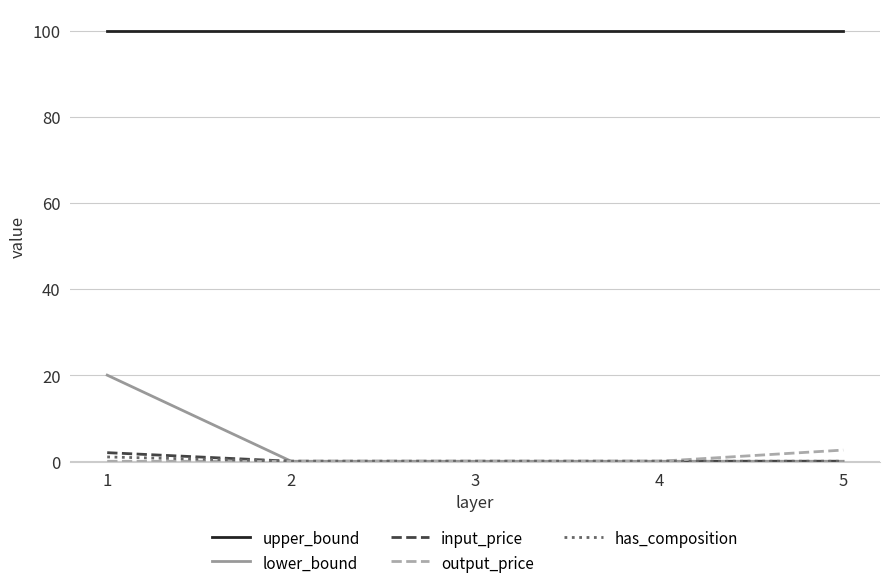

Which series has the largest total across all categories?

upper_bound